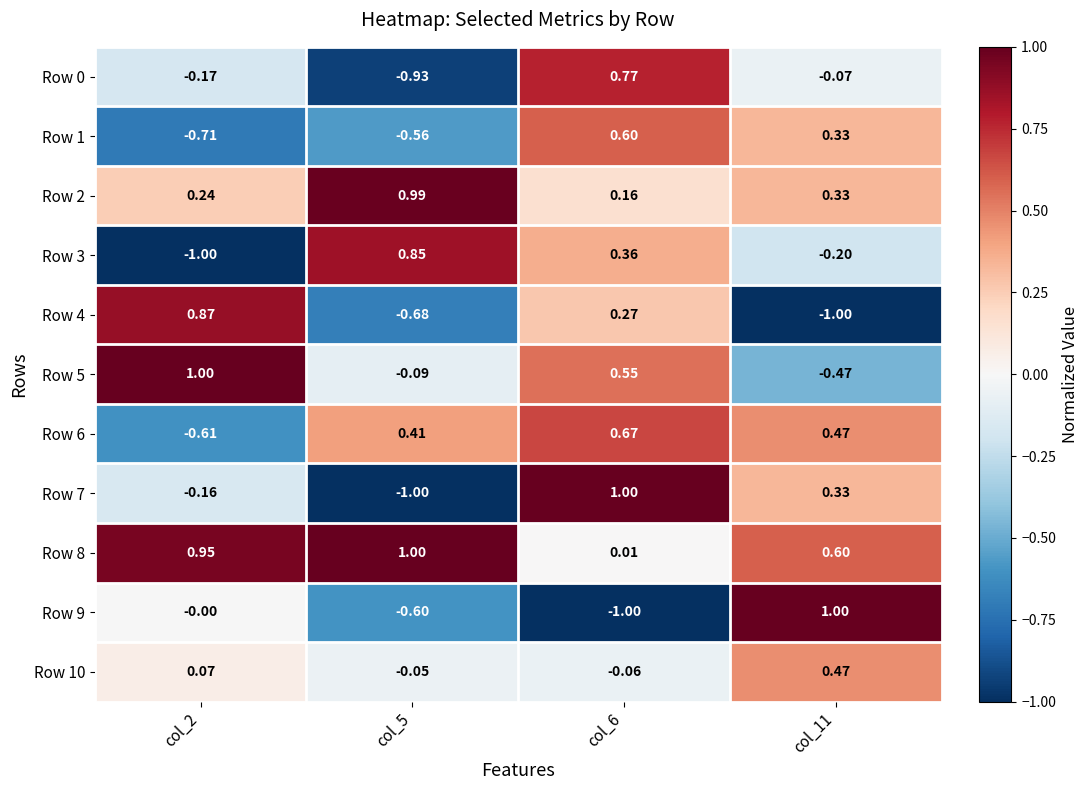

Is the value of Row 2 at col_6 greater than the value of Row 4 at col_2?

No